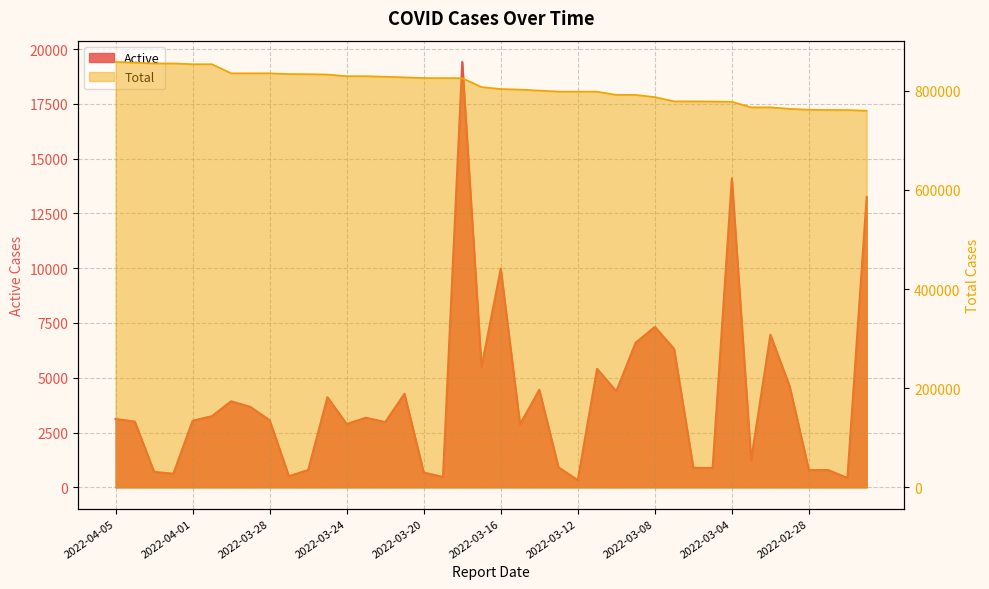

Where does the Total series first go above 807512?

2022-04-05